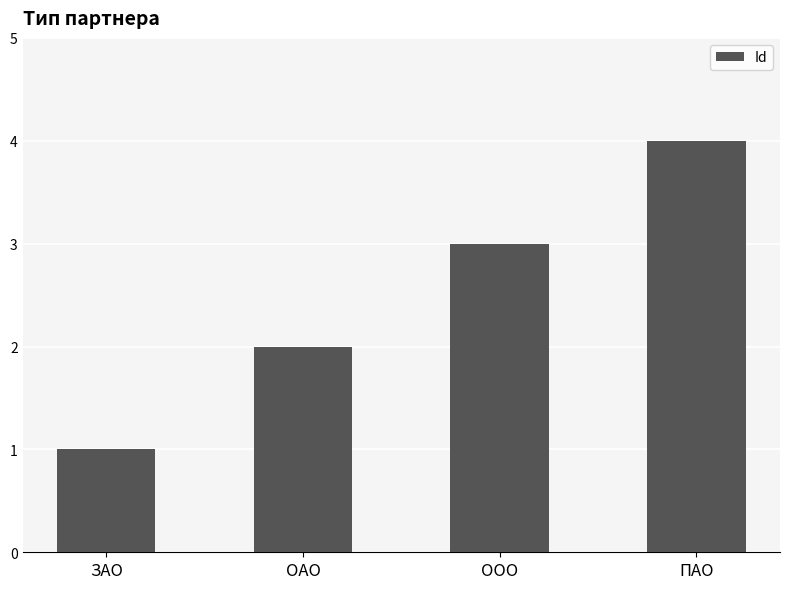

What is the sum of the values at ОАО and ПАО?

6